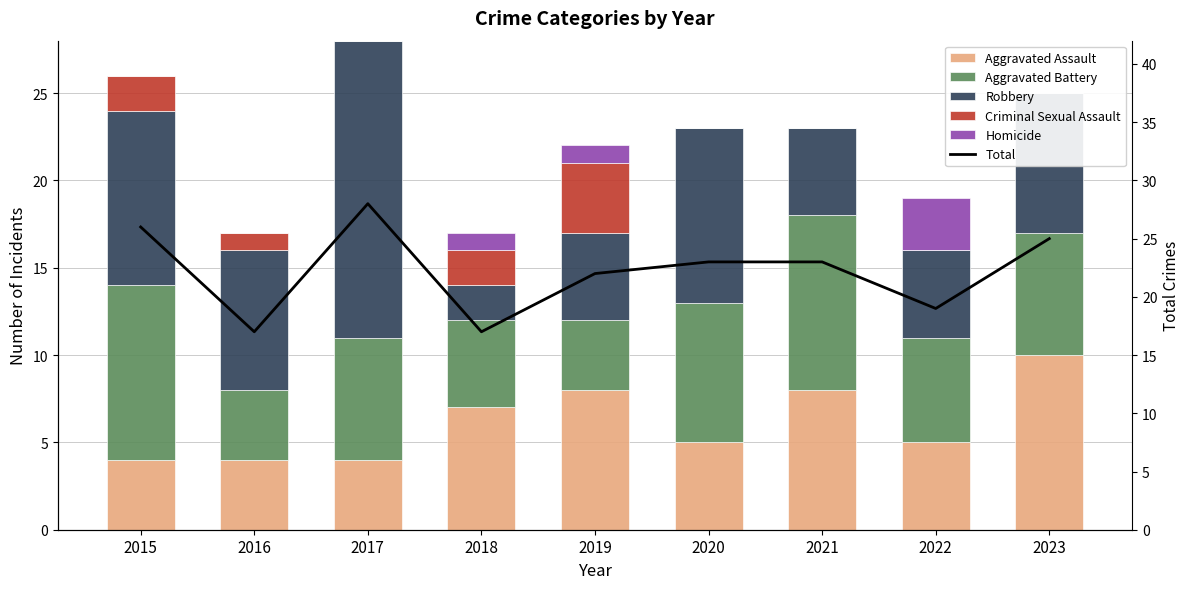

At how many categories does at least one series exceed 20?

6